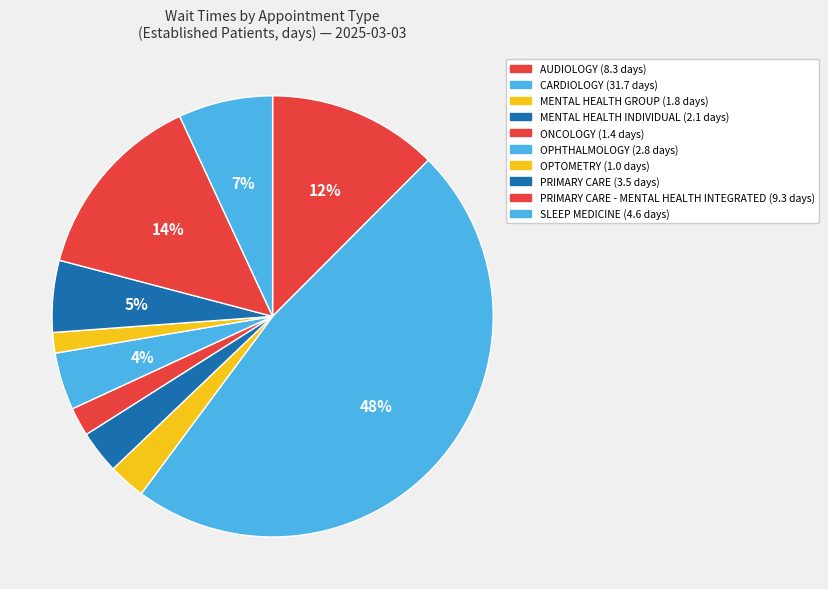

How many segments does this pie chart have?

10